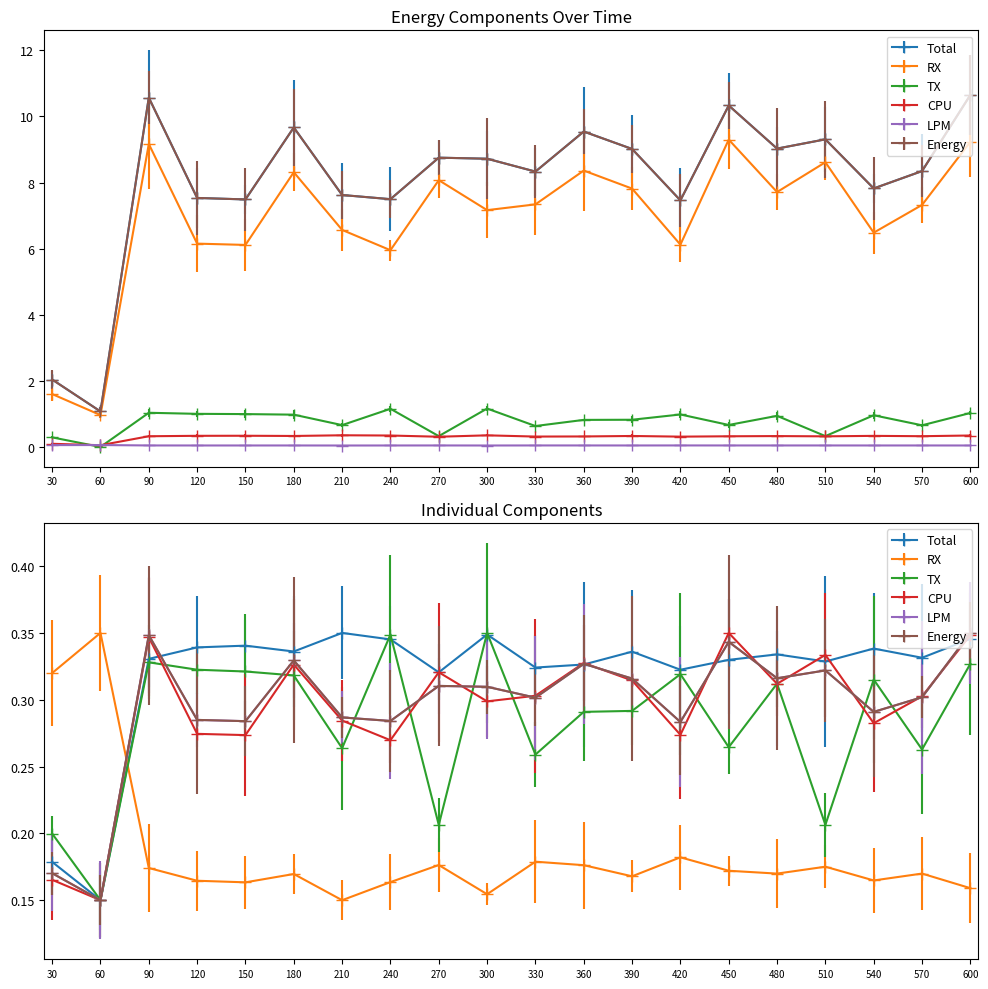

What are all the series names shown in the legend?

Total, CPU, LPM, TX, RX, Energy